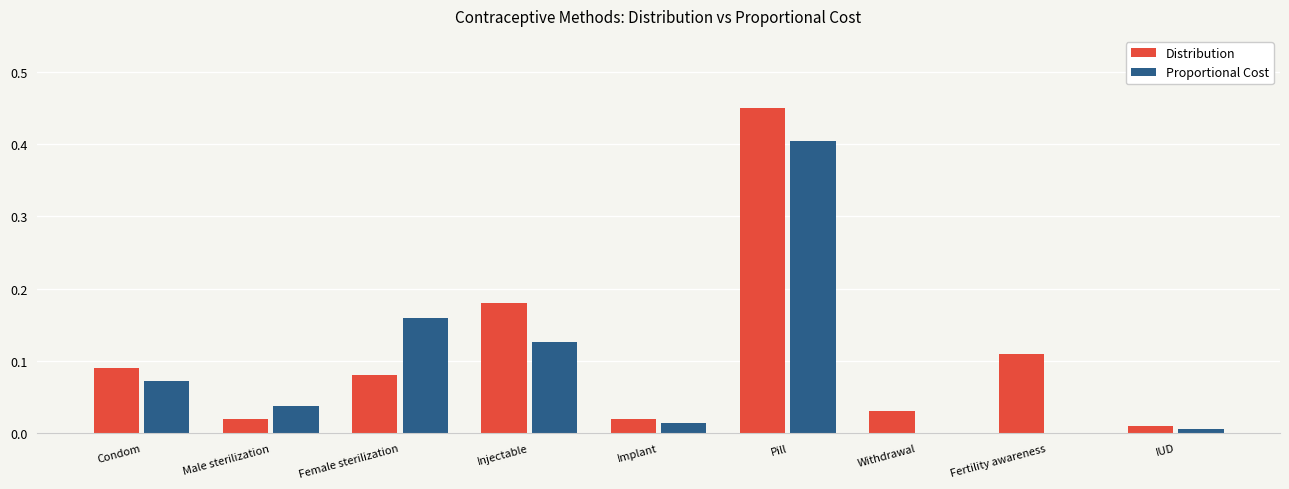

Count the number of data series in this chart.

2